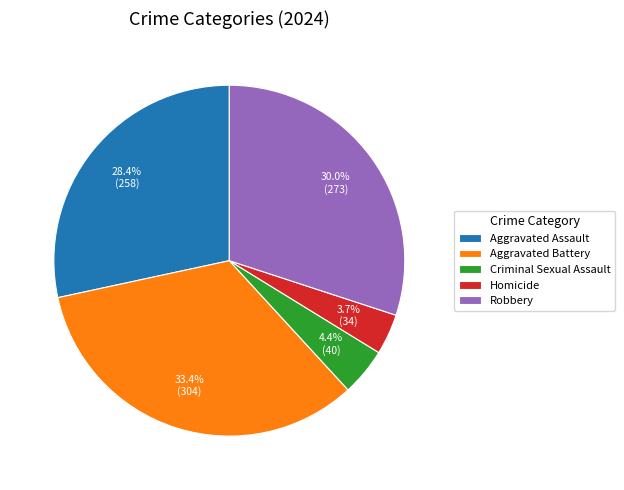

To the nearest percent, what portion does Aggravated Battery represent?

33%